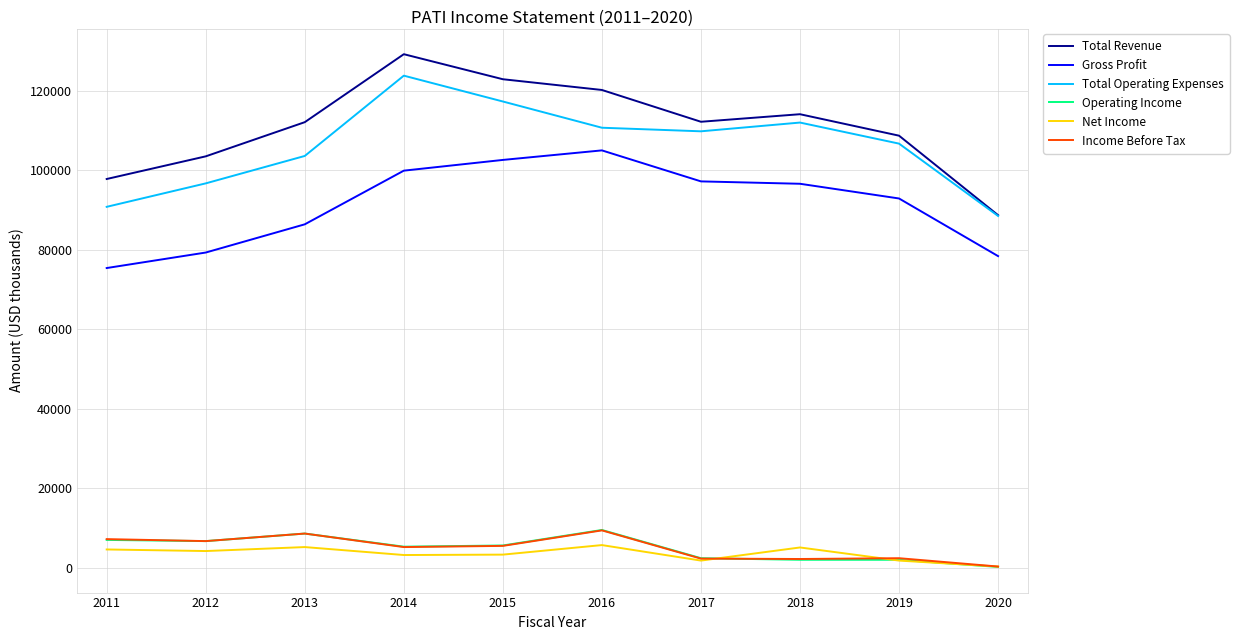

What is the highest value of the Operating Income series?

9500